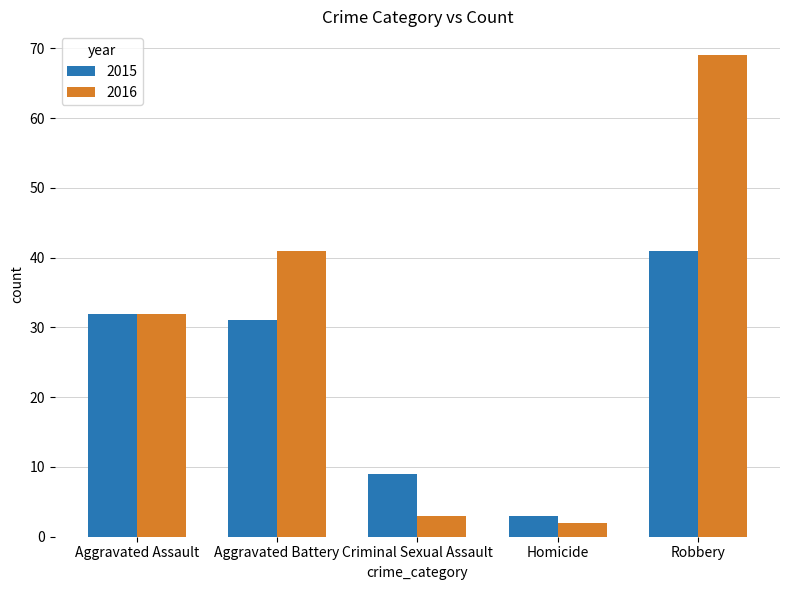

How many bars are there in total?

10